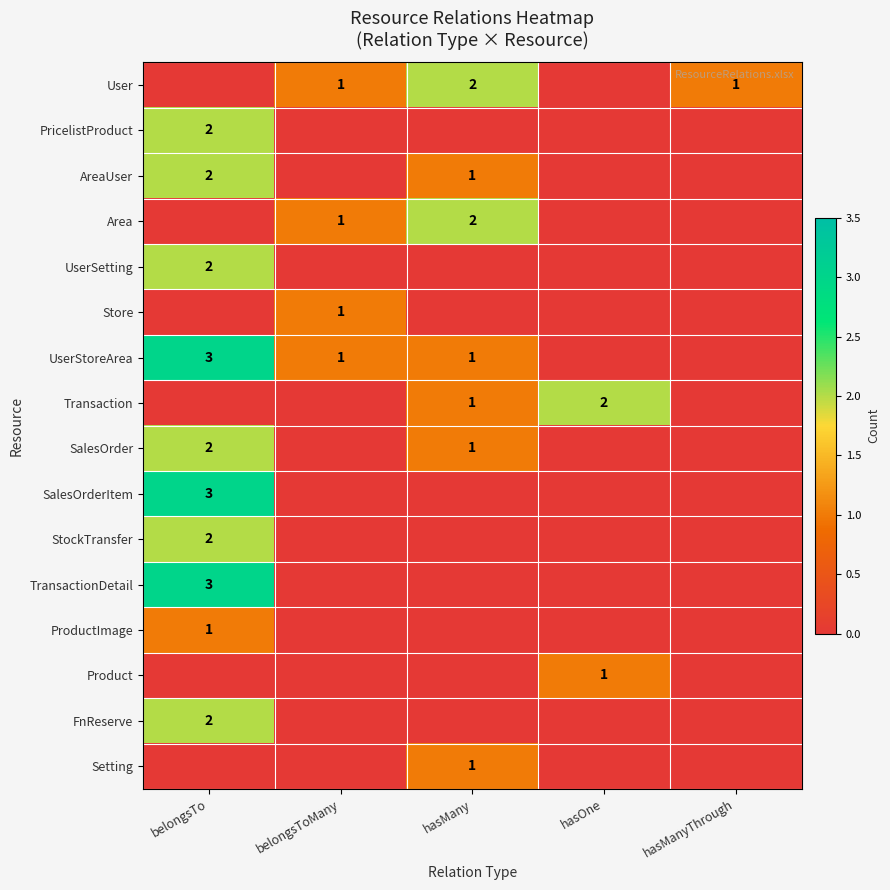

At how many categories does at least one series exceed 0?

5